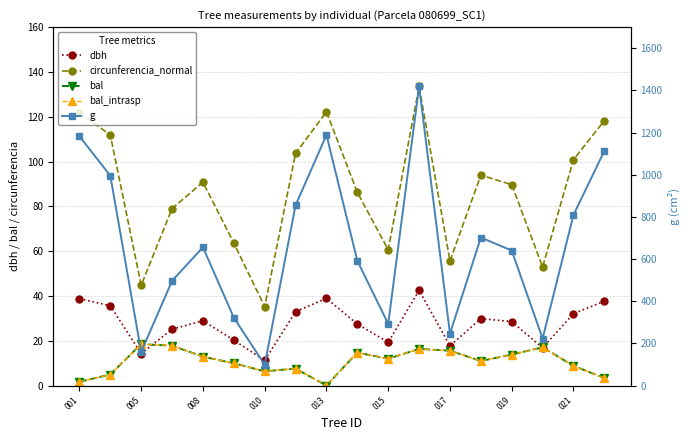

Does the chart display data point markers on the line(s)?

Yes